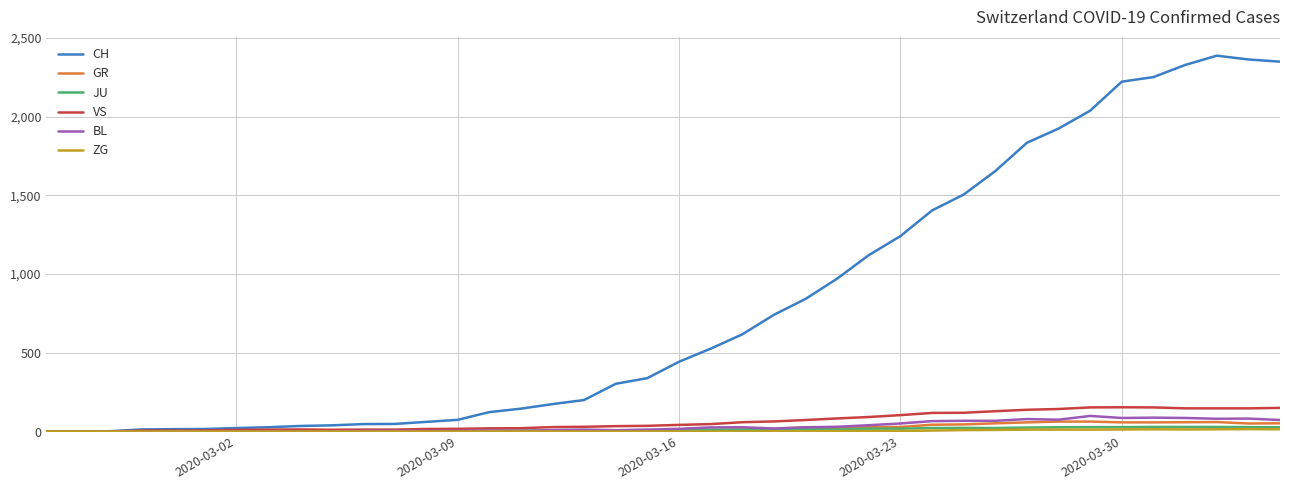

Which series has the largest total across all categories?

CH